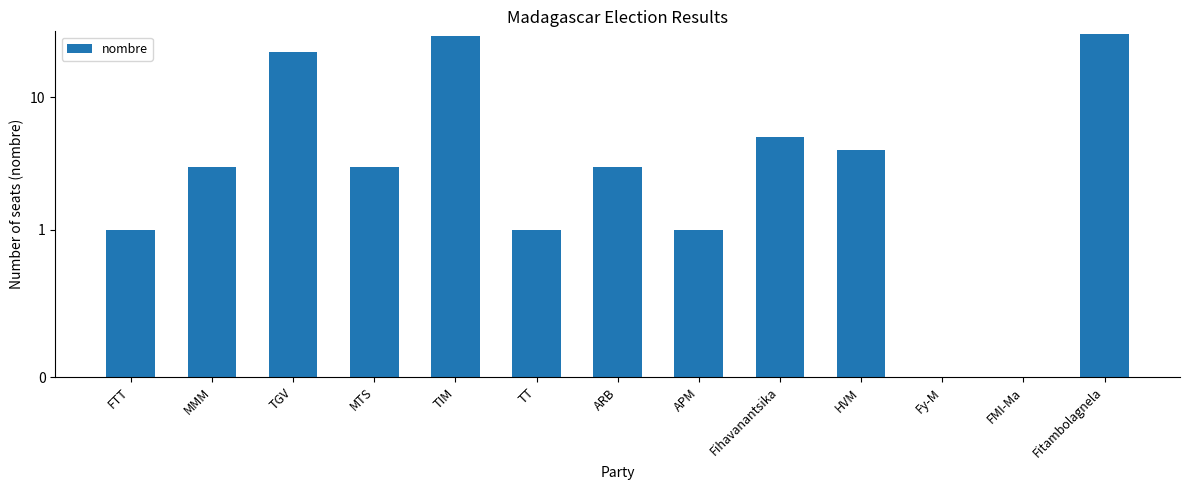

Which label corresponds to the largest value in the chart?

Fitambolagnela